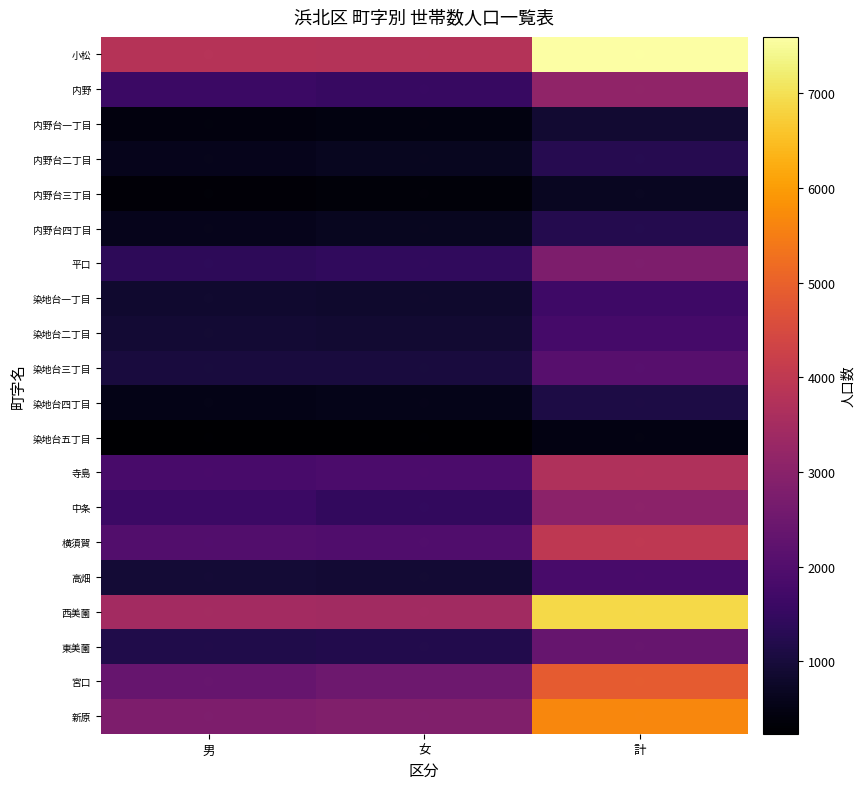

Reading left to right, list all the values displayed in this chart.

小松: 男=3817	女=3779	計=7596
内野: 男=1589	女=1534	計=3123
内野台一丁目: 男=427	女=459	計=886
内野台二丁目: 男=605	女=644	計=1249
内野台三丁目: 男=328	女=364	計=692
内野台四丁目: 男=595	女=644	計=1239
平口: 男=1378	女=1416	計=2794
染地台一丁目: 男=842	女=817	計=1659
染地台二丁目: 男=900	女=884	計=1784
染地台三丁目: 男=1038	女=1039	計=2077
染地台四丁目: 男=546	女=565	計=1111
染地台五丁目: 男=237	女=253	計=490
寺島: 男=1828	女=1878	計=3706
中条: 男=1597	女=1455	計=3052
横須賀: 男=2003	女=1974	計=3977
高畑: 男=928	女=914	計=1842
西美薗: 男=3458	女=3443	計=6901
東美薗: 男=1185	女=1190	計=2375
宮口: 男=2377	女=2499	計=4876
新原: 男=2793	女=2849	計=5642